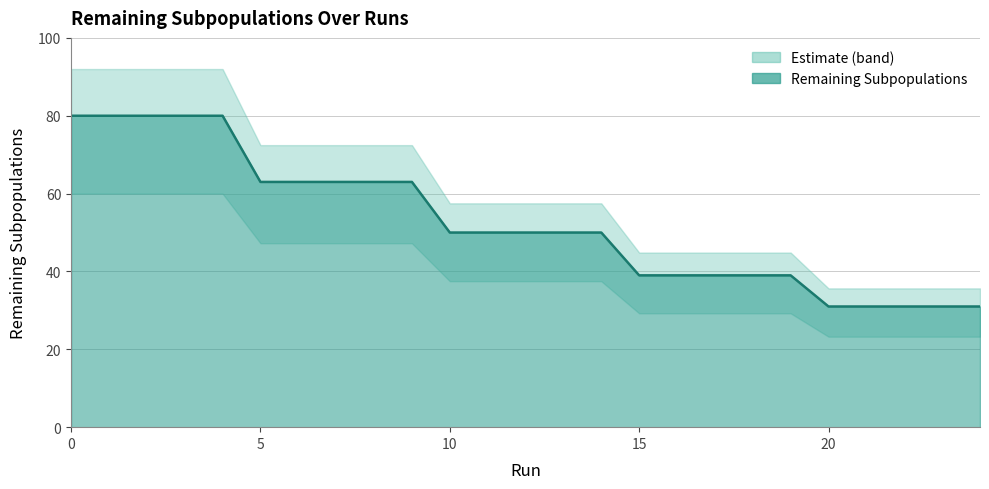

What is the smallest value displayed?

31